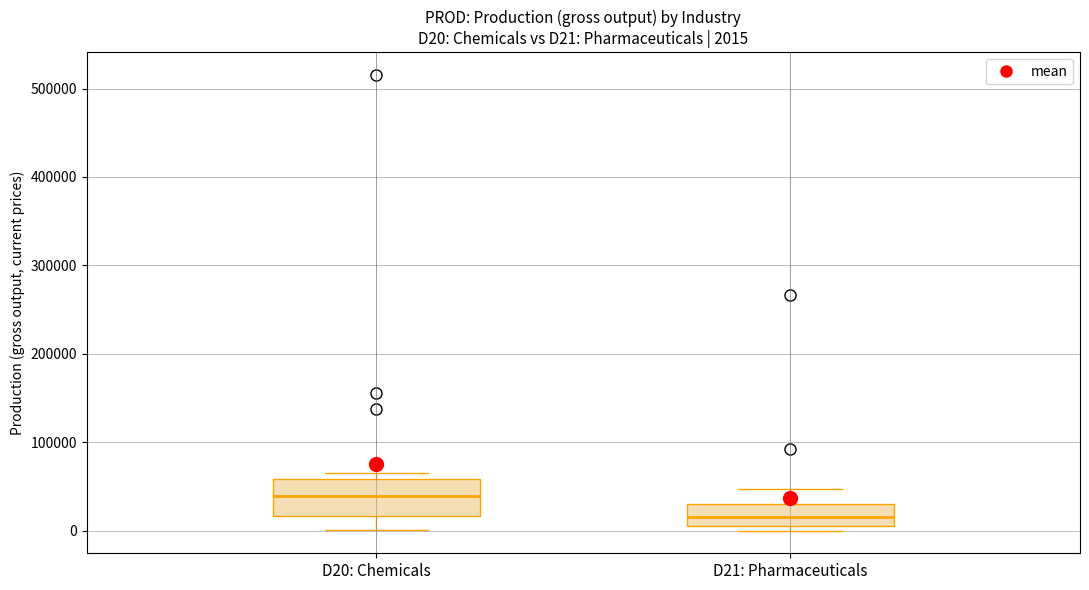

Which box has the highest median line?

D20: Chemicals